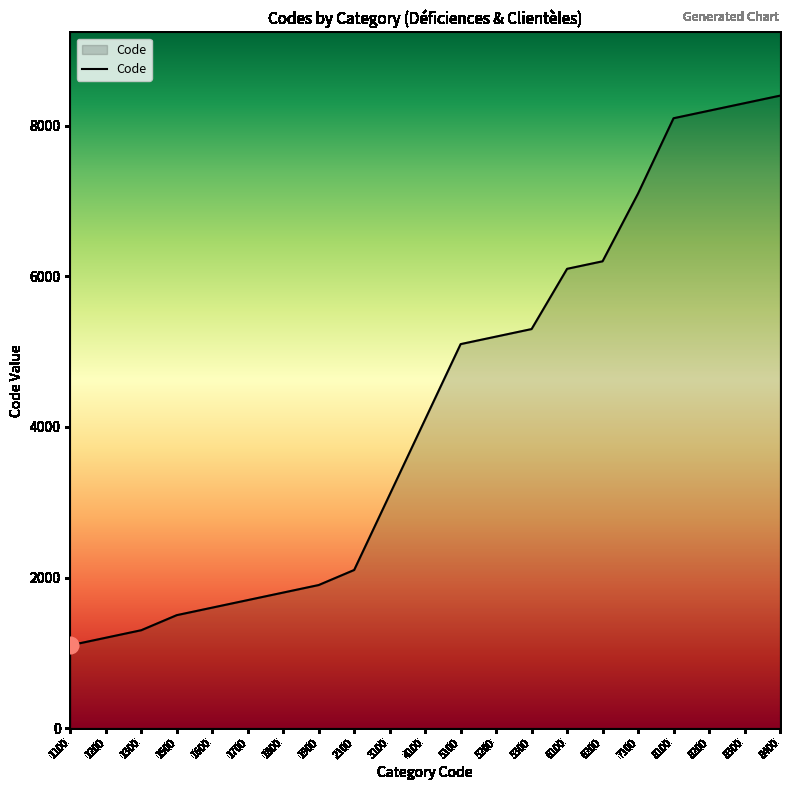

Reading left to right, transcribe all the data shown in this chart.

1100	1200	1300	1500	1600	1700	1800	1900	2100	3100	4100	5100	5200	5300	6100	6200	7100	8100	8200	8300	8400